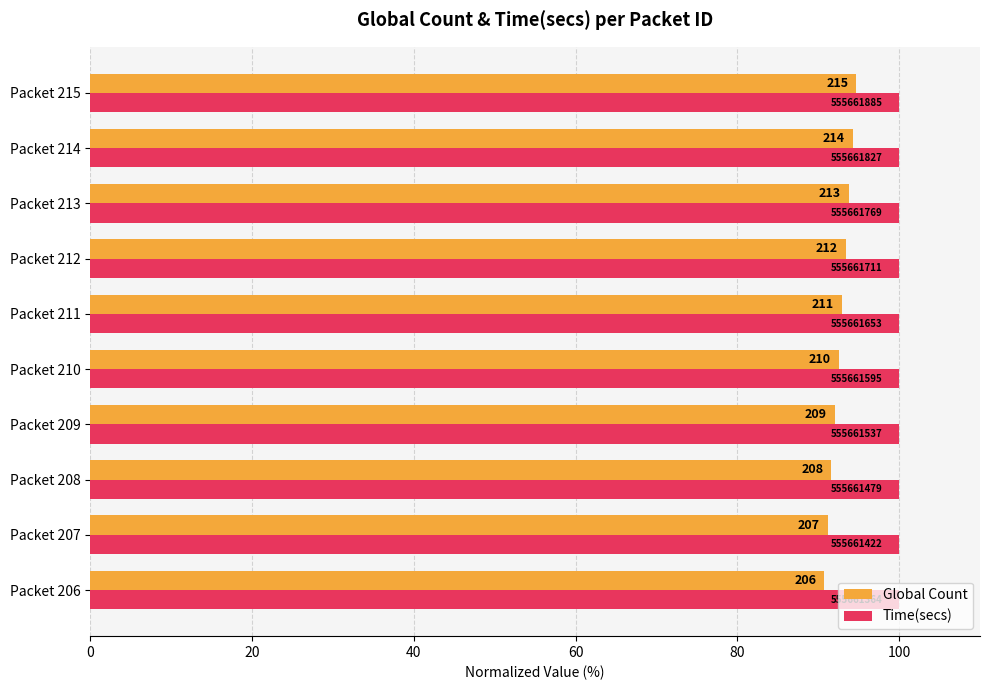

What is the difference between the maximum and minimum values in the Global Count series?

4.0